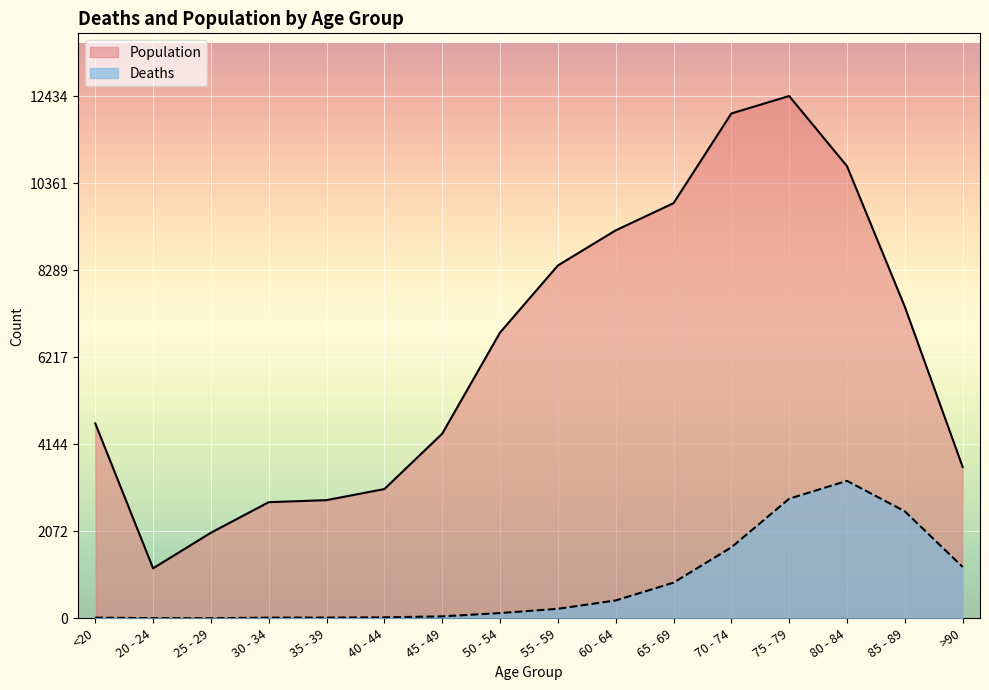

Reading left to right, list all the values displayed in this chart.

Deaths: 18	4	3	17	18	24	47	126	227	426	850	1690	2848	3273	2548	1224
Population: 4641	1191	2038	2765	2814	3078	4396	6803	8400	9236	9883	12018	12434	10764	7417	3604